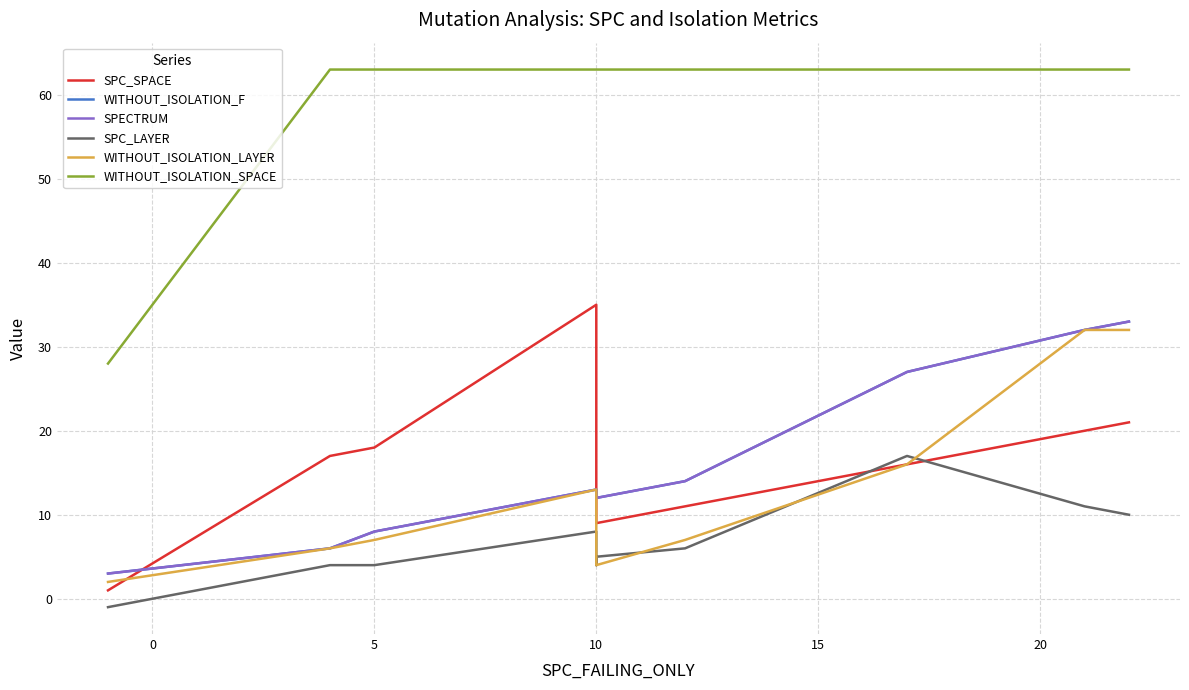

Reading left to right, what are all the values shown in this chart?

SPC_SPACE: 1	17	18	35	9	9	11	16	20	21
WITHOUT_ISOLATION_F: 3	6	8	13	12	12	14	27	32	33
SPECTRUM: 3	6	8	13	12	12	14	27	32	33
SPC_LAYER: -1	4	4	8	4	5	6	17	11	10
WITHOUT_ISOLATION_LAYER: 2	6	7	13	9	4	7	16	32	32
WITHOUT_ISOLATION_SPACE: 28	63	63	63	63	63	63	63	63	63